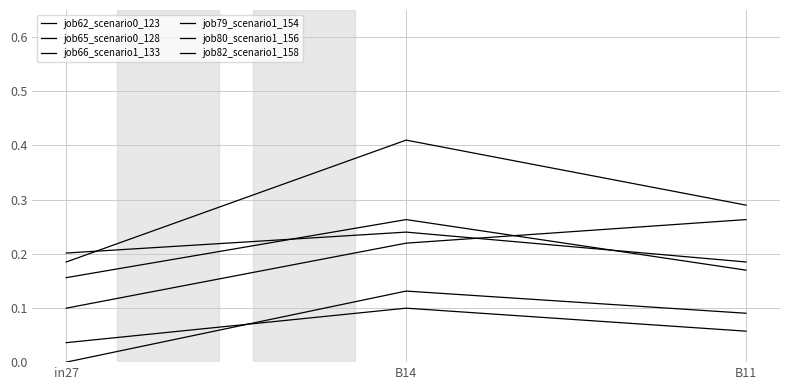

At which category is the sum across all series the highest?

B14